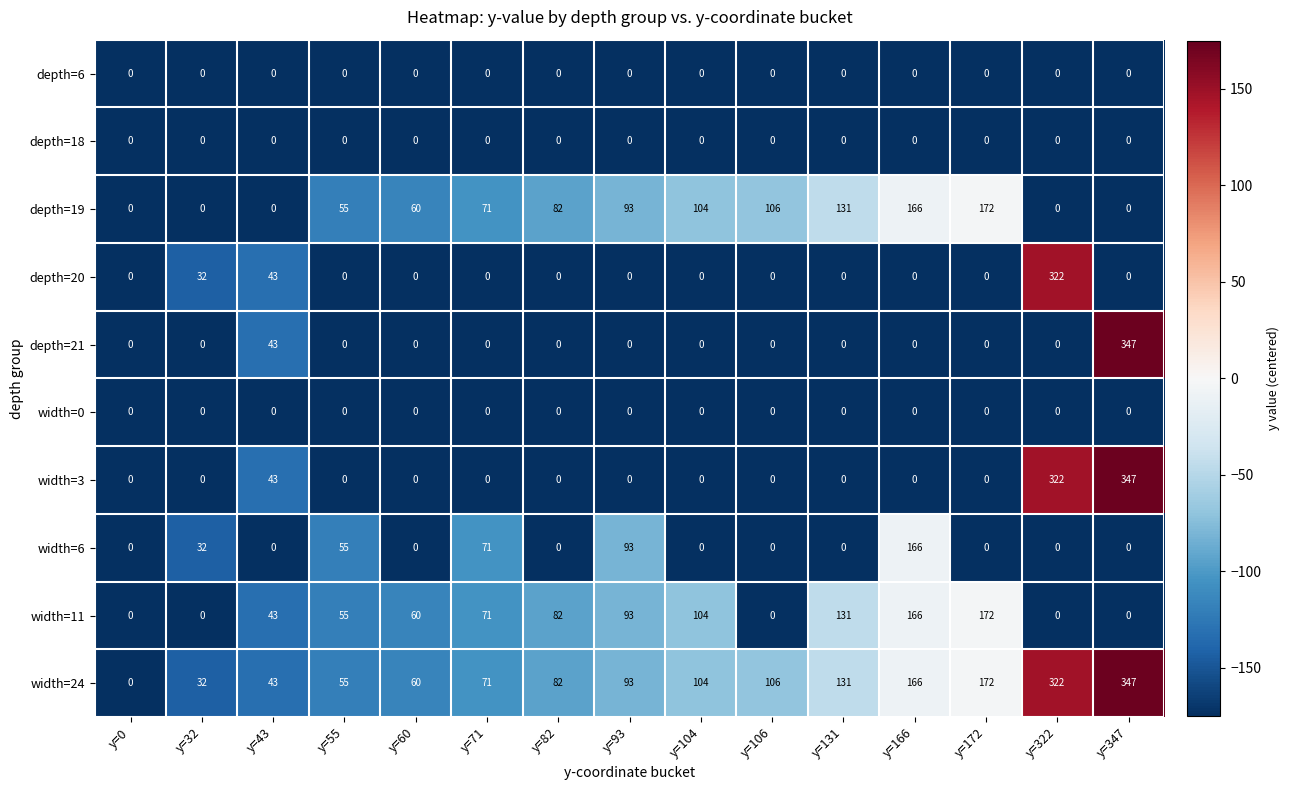

How many distinct data groups are displayed?

10